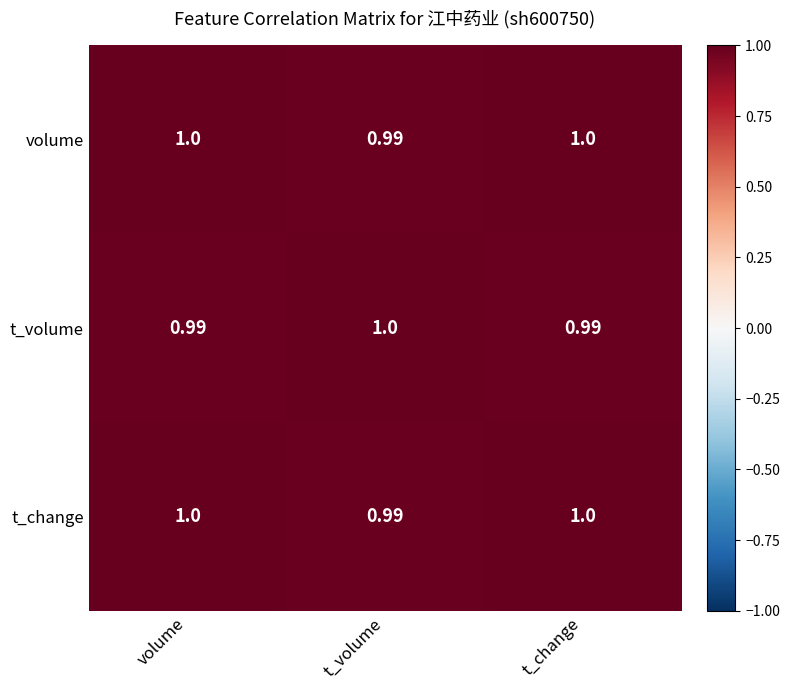

At which label is volume closest to 0?

t_volume